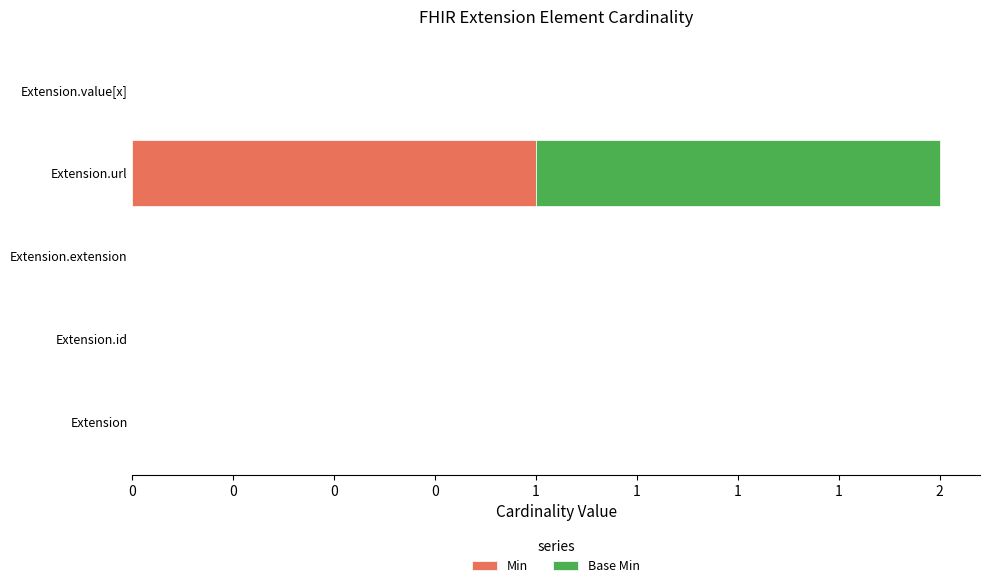

What are all the series names shown in the legend?

Min, Base Min